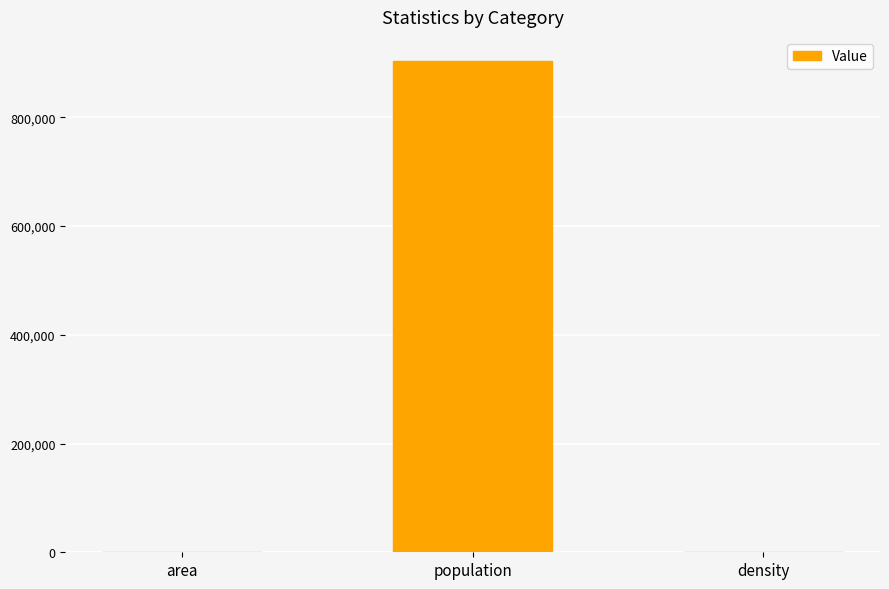

At which label is the value closest to 451845?

density